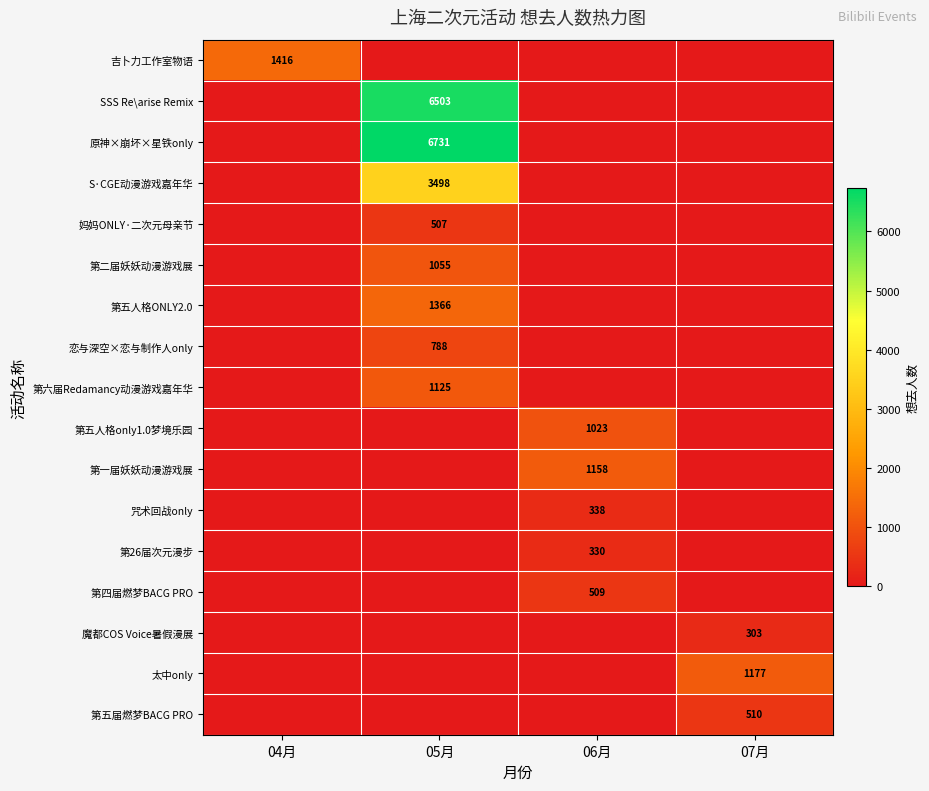

Is the value of 原神×崩坏×星铁only at 05月 greater than the value of 第六届Redamancy动漫游戏嘉年华 at 05月?

Yes